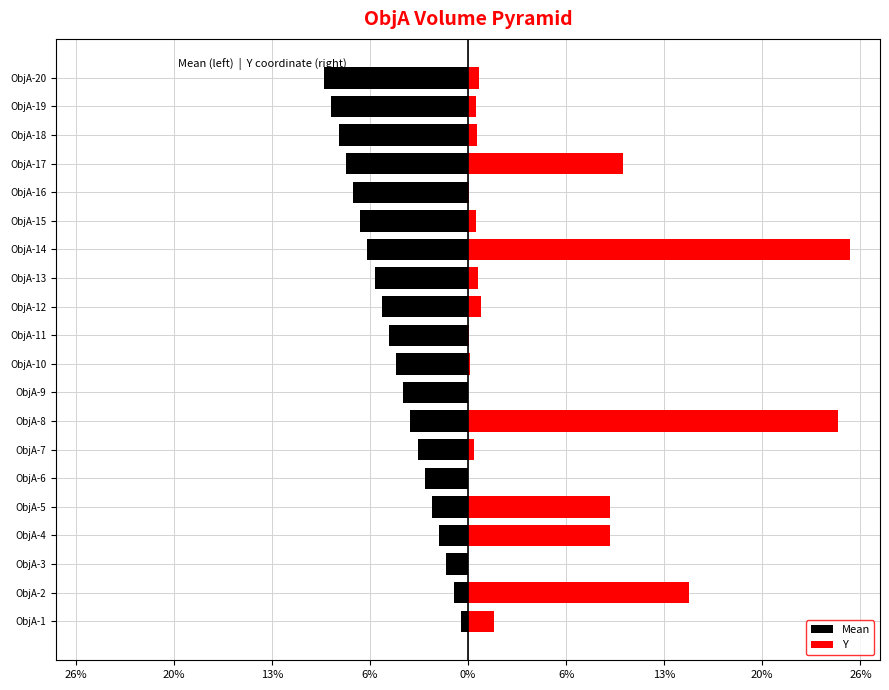

Which series changed the most between ObjA-7 and ObjA-13?

Mean